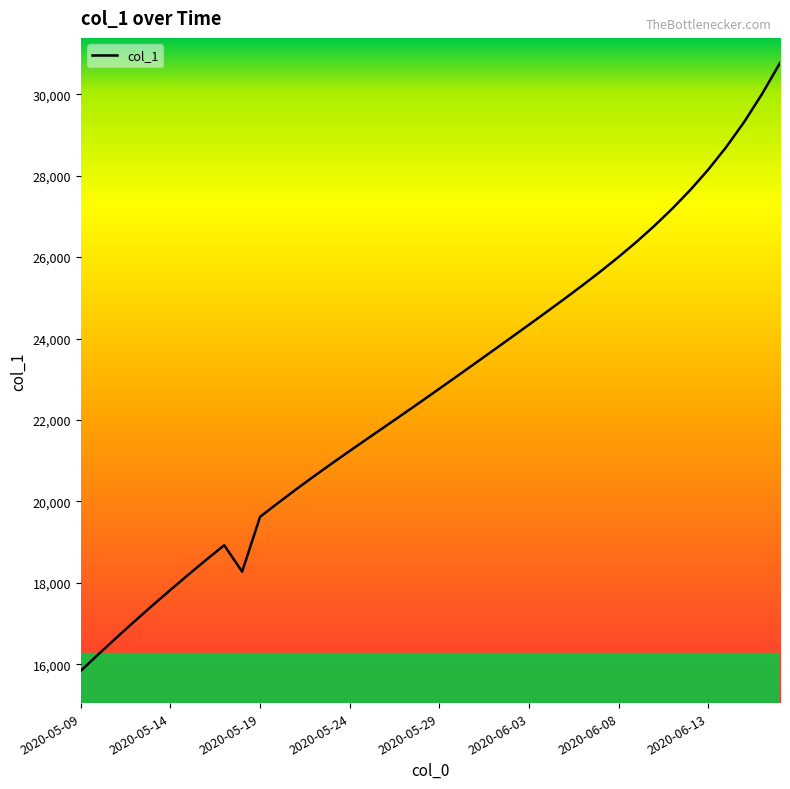

How many interior local valleys (lower than both neighbors) does the data have?

1